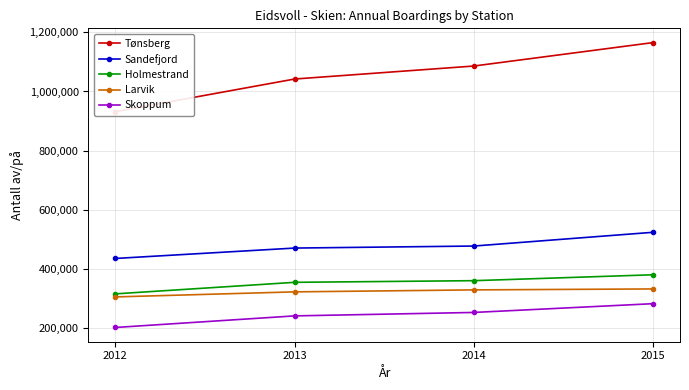

Reading left to right, transcribe all the data shown in this chart.

Tønsberg: 2012=931728	2013=1042193	2014=1086214	2015=1165629
Sandefjord: 2012=434447	2013=469650	2014=476502	2015=523077
Holmestrand: 2012=314525	2013=353599	2014=359195	2015=379205
Larvik: 2012=304197	2013=321290	2014=327977	2015=331198
Skoppum: 2012=200669	2013=239920	2014=251589	2015=281275